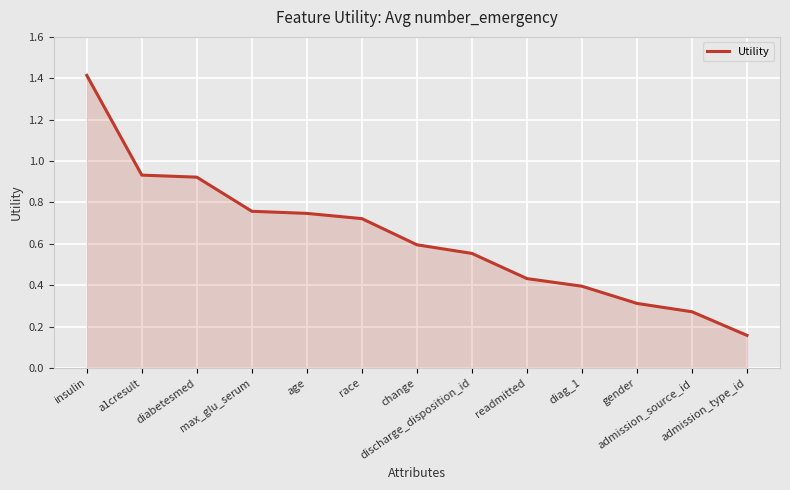

What is the difference between the maximum and minimum values?

1.3